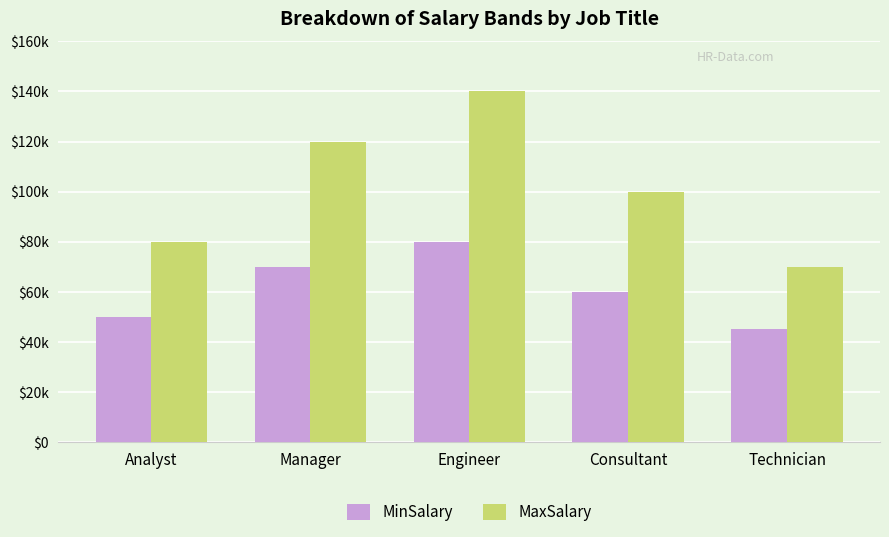

True or false: MaxSalary has a value of 140000 at Engineer.

True